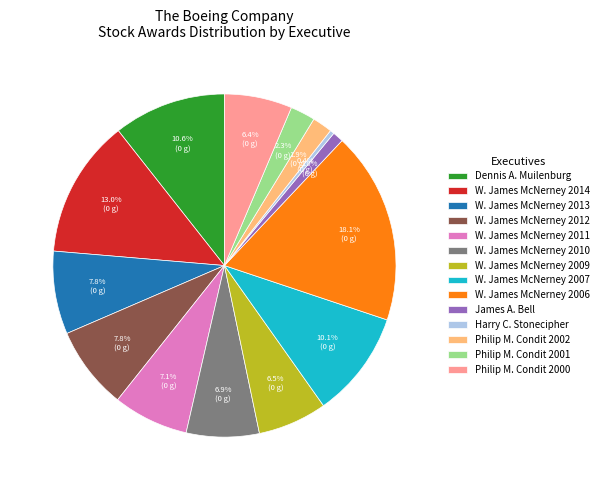

Which has a higher value, W. James McNerney 2006 or W. James McNerney 2007?

W. James McNerney 2006